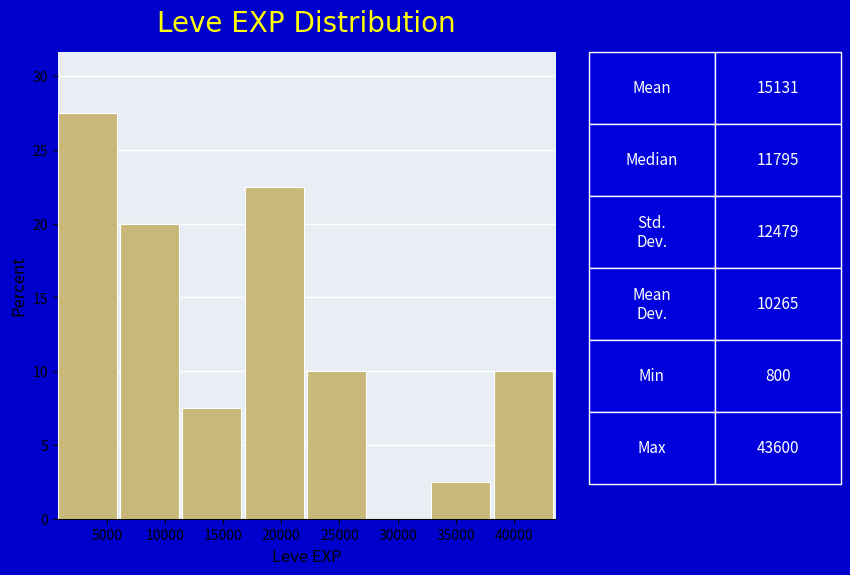

Reading left to right, transcribe this chart: for each bar, give the range it covers on the x-axis and its height. Neither the bar edges nor the heights are printed on the chart, so give them approximately, as read against the axes.

800 to 6150: 27.5
6150 to 11500: 20.0
11500 to 16850: 7.5
16850 to 22200: 22.5
22200 to 27550: 10.0
27550 to 32900: 0
32900 to 38250: 2.5
38250 to 43600: 10.0